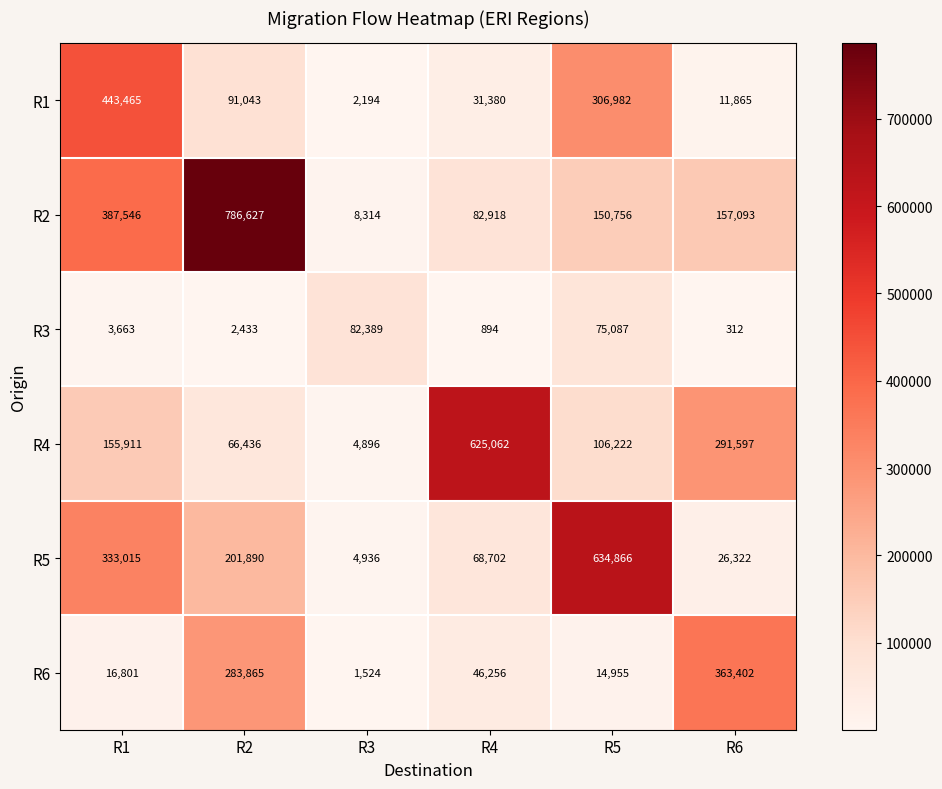

What is the difference between the maximum and minimum values in the R5 series?

629930